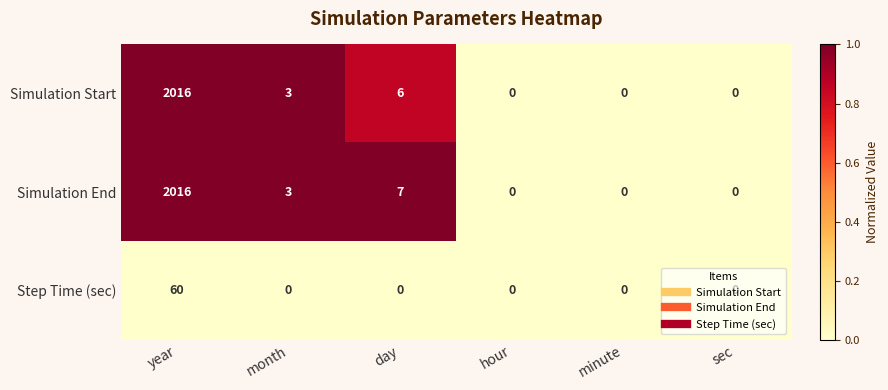

What is the difference between the maximum and minimum values in the Step Time (sec) series?

60